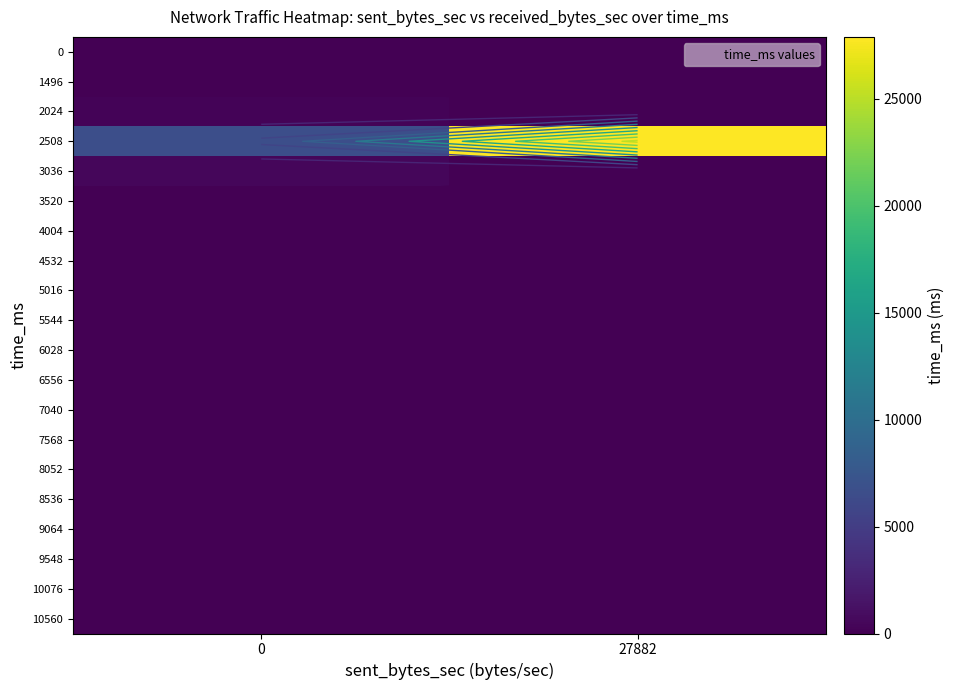

The 1496 series shows 0 at 0. True or false?

True